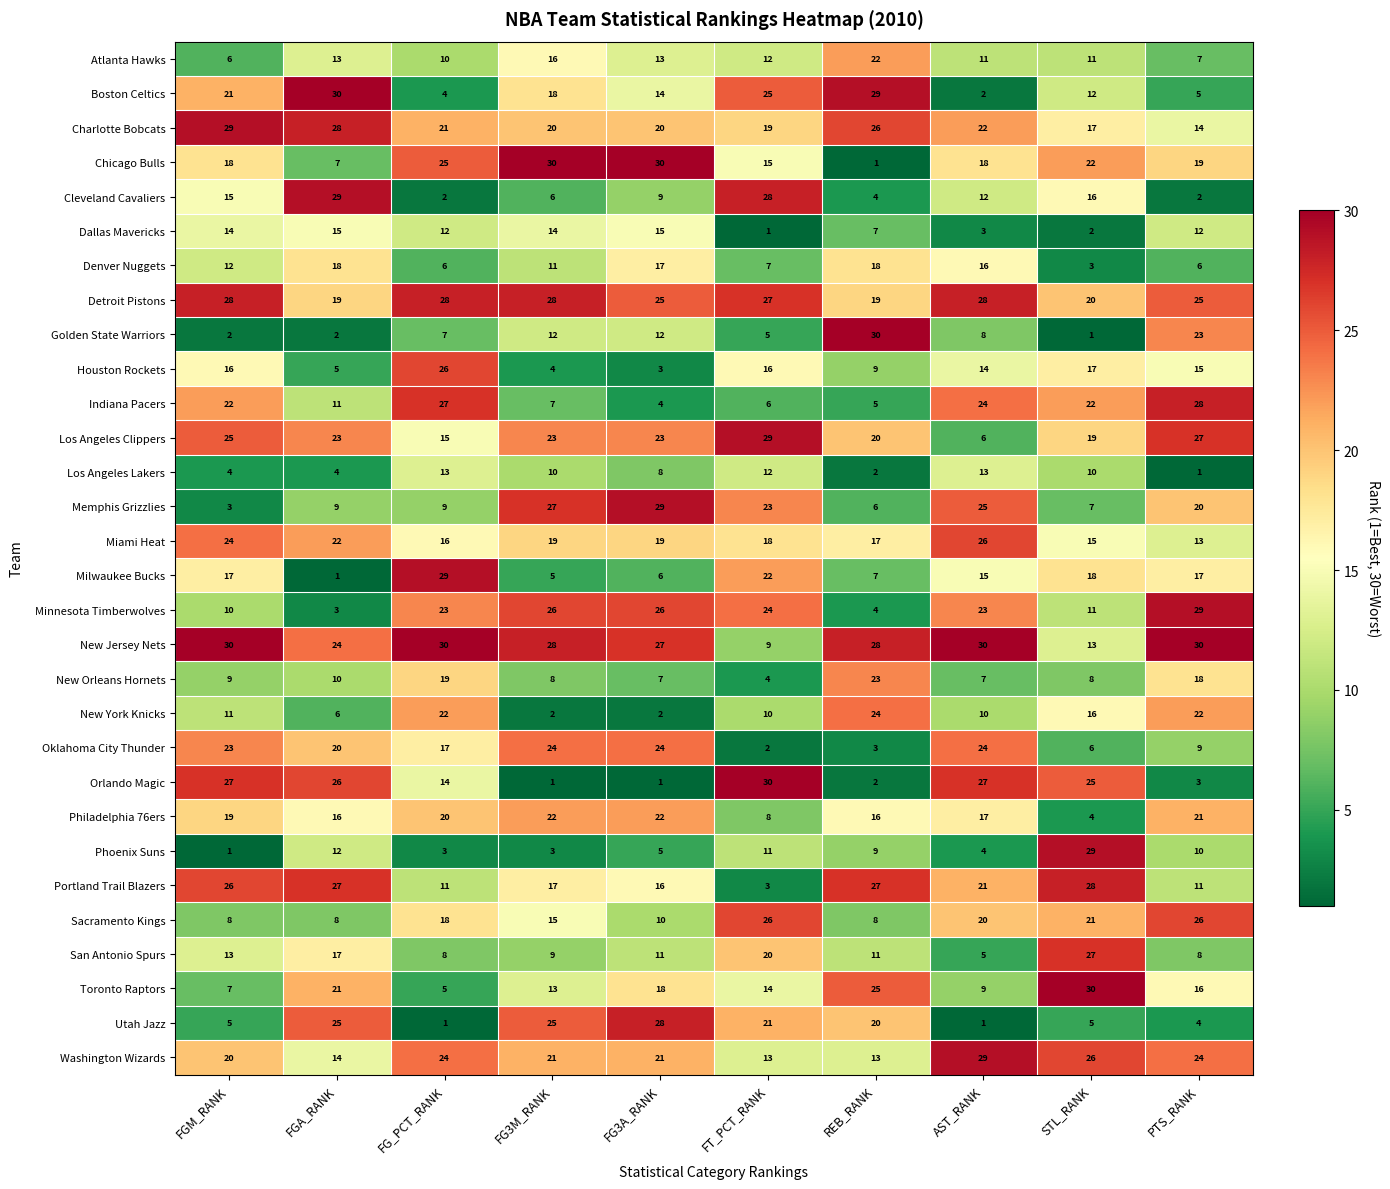

At which label does Detroit Pistons first exceed 27?

FGM_RANK